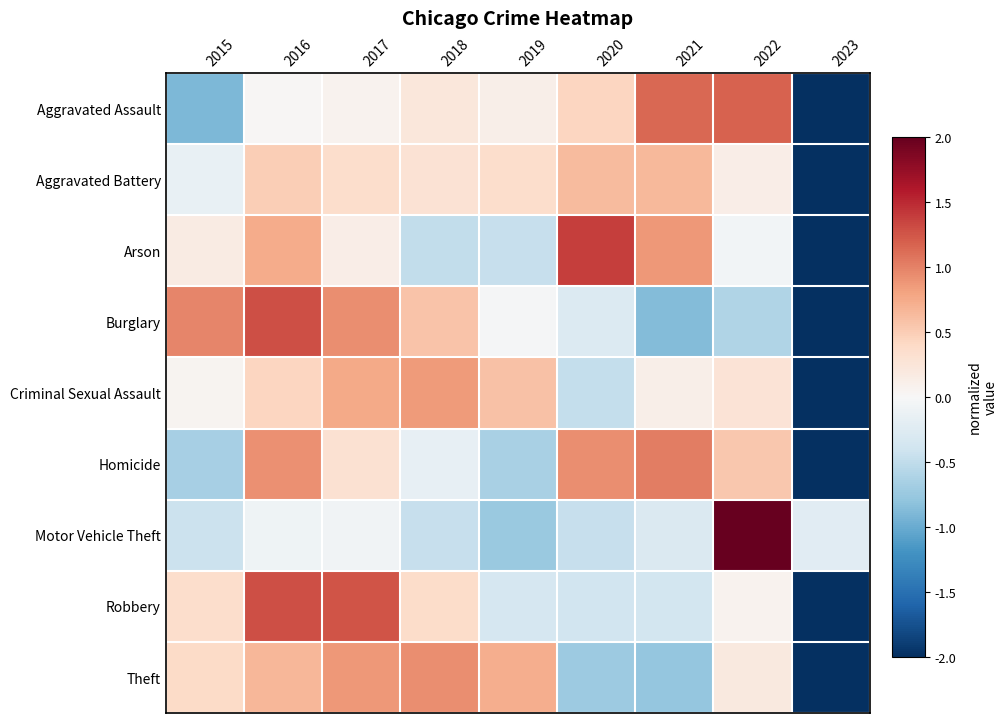

What is the smallest value displayed?

-2.8